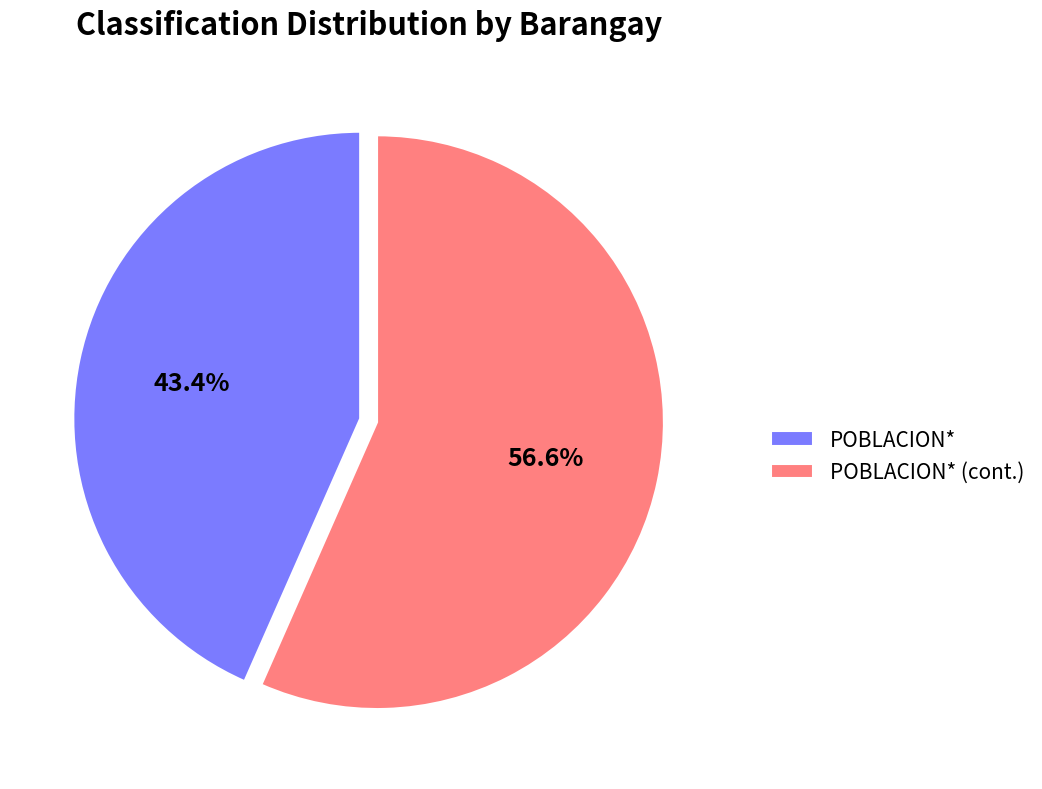

To the nearest percent, what is the average slice percentage?

50%